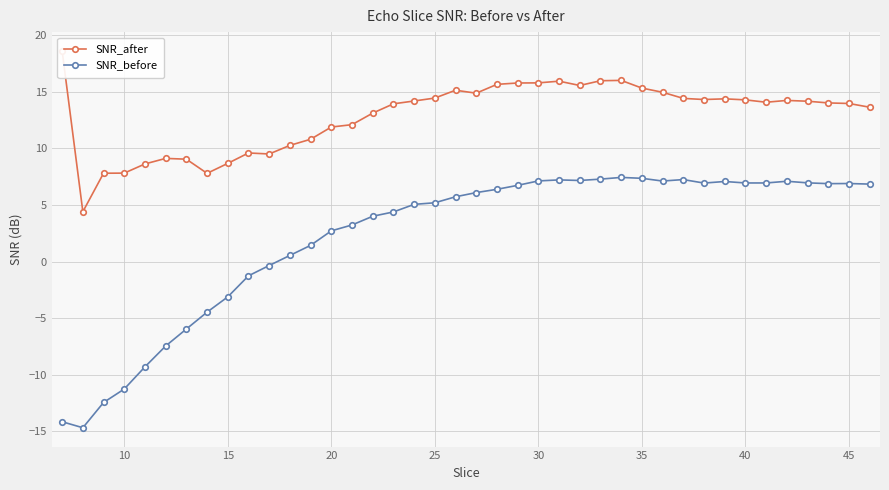

What is the maximum value for SNR_before?

7.4